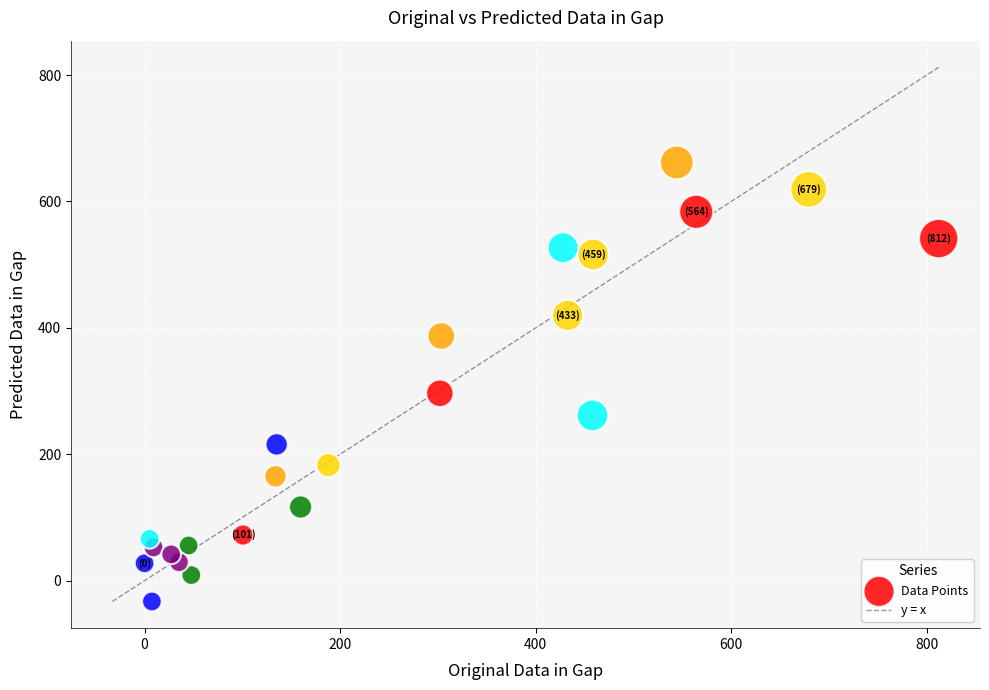

What Y value in the scatter plot is closest to 314?

296.5